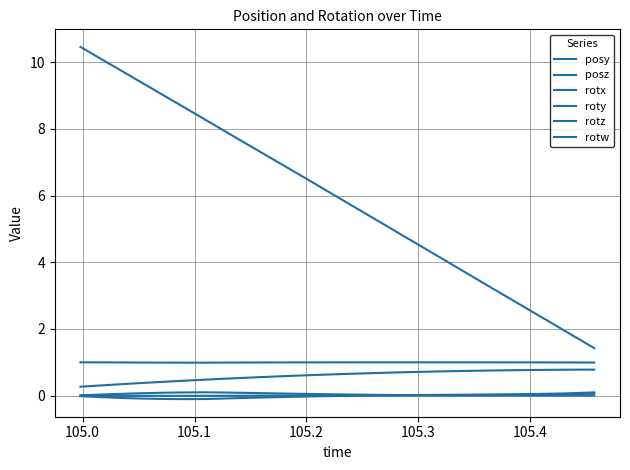

Does the chart have visible grid lines?

Yes